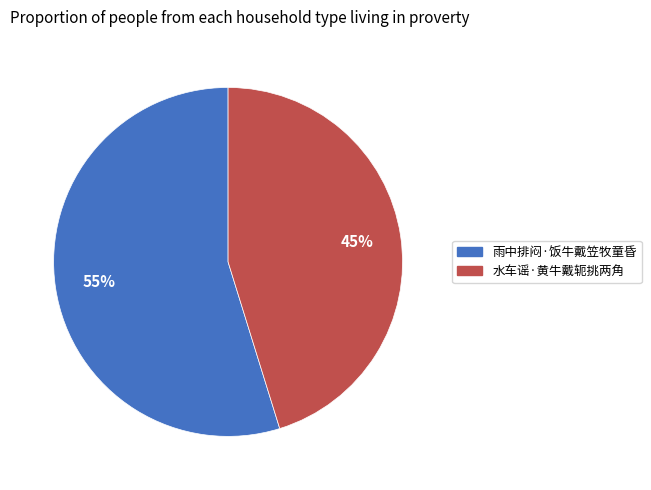

True or false: 水车谣·黄牛戴轭挑两角 accounts for 35% of the total.

False